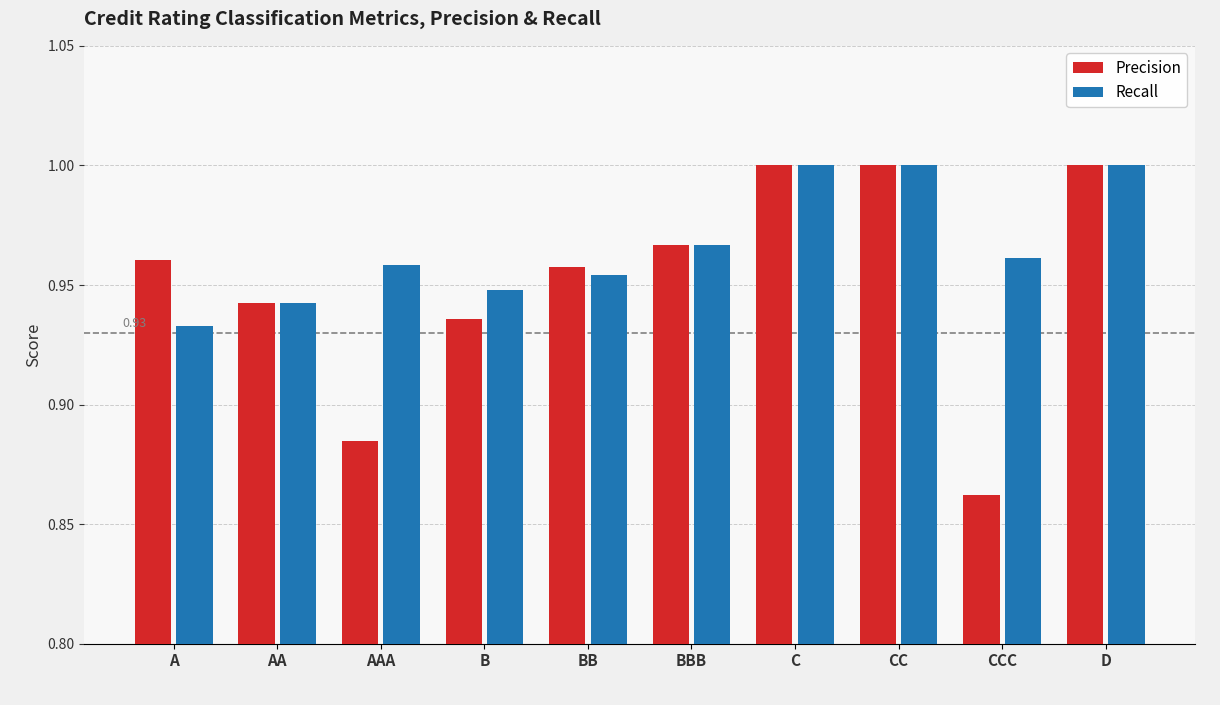

List the series in order of their overall mean, highest first.

Recall, Precision